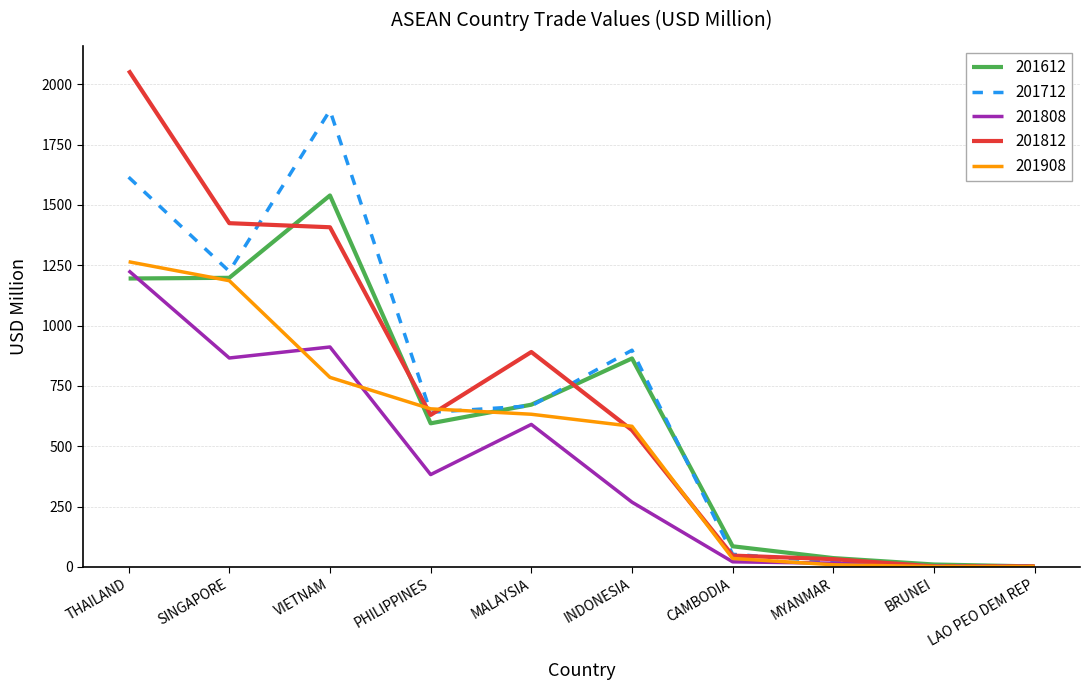

What is the difference between the highest and lowest values at INDONESIA?

629.7